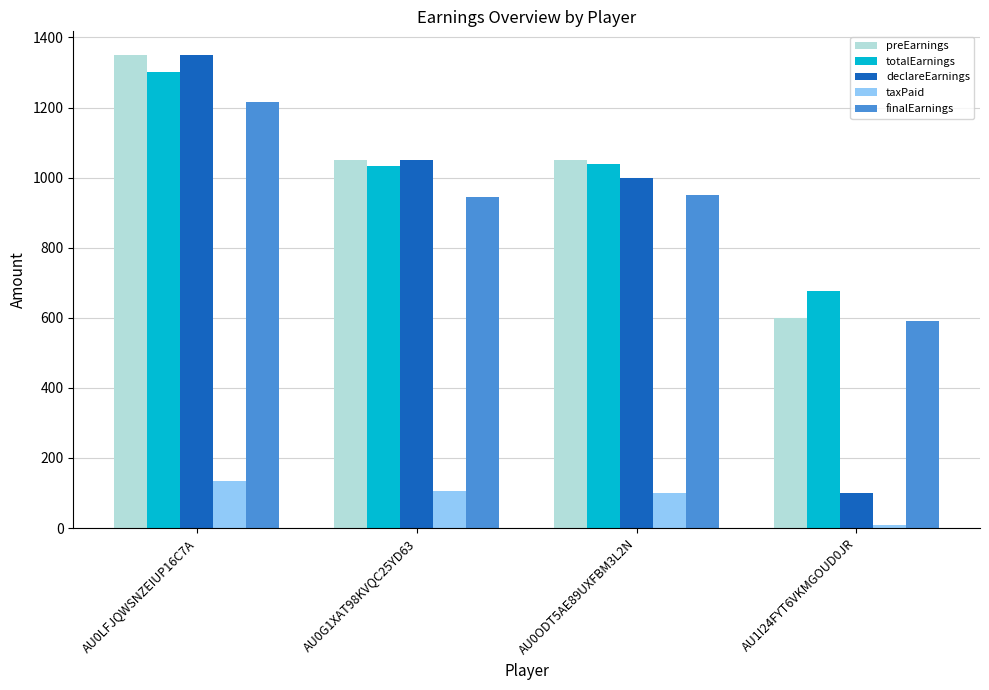

What is the value of the taxPaid bar at the 1st from the left?

135.0